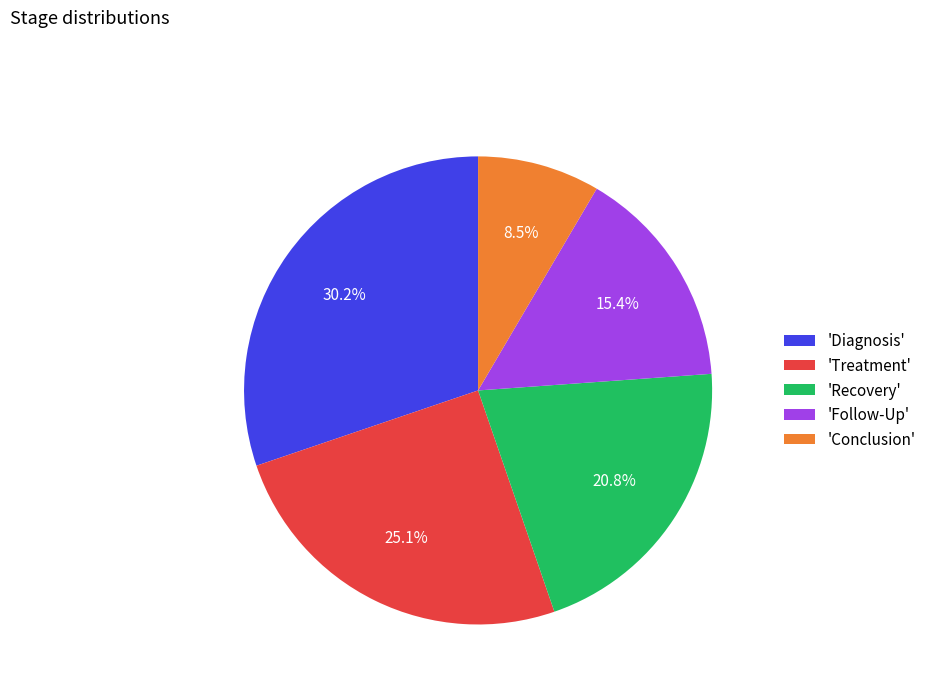

Rank the categories by value from lowest to highest.

'Conclusion', 'Follow-Up', 'Recovery', 'Treatment', 'Diagnosis'